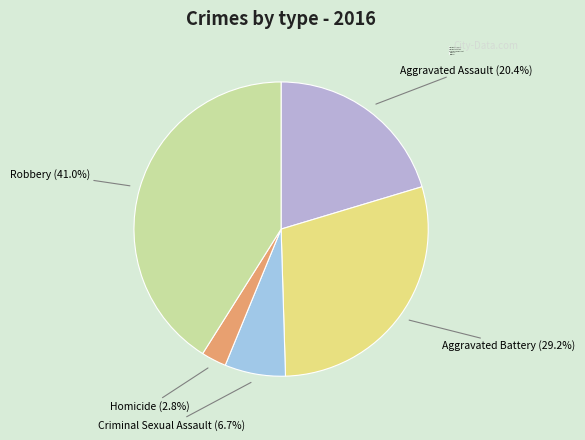

Is Homicide the majority of the pie?

No